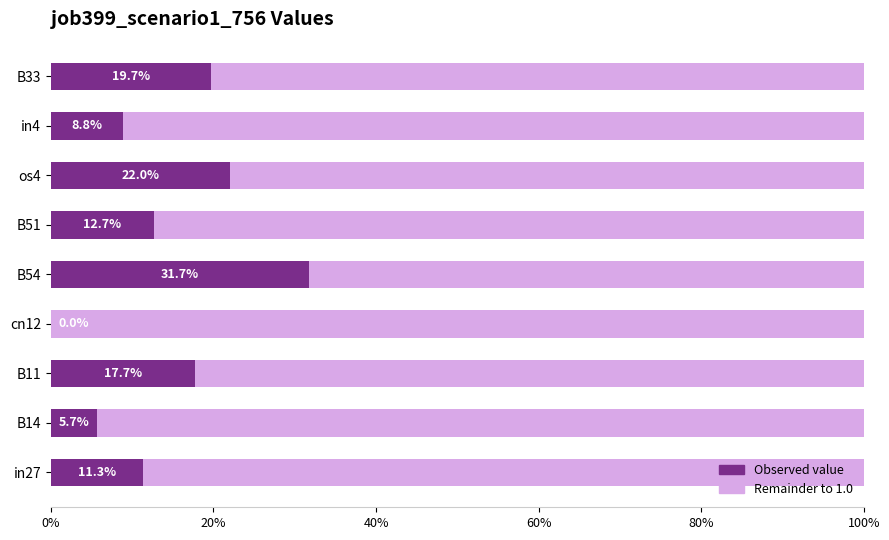

What is the difference between the values at in4 and os4?

0.1